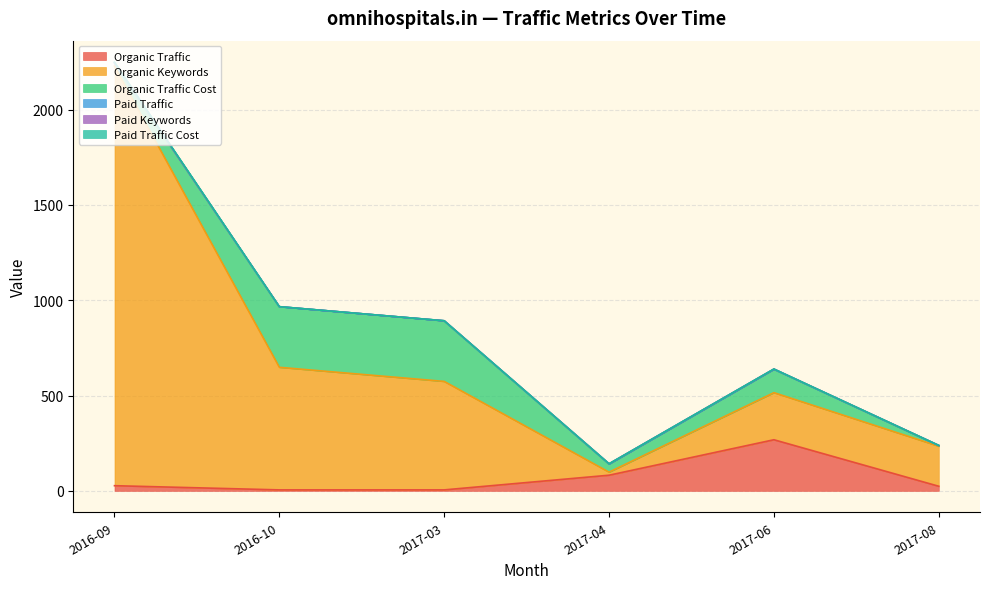

Reading left to right, list all the values displayed in this chart.

Organic Traffic: 27	5	5	82	268	24
Organic Keywords: 2201	643	569	16	247	210
Organic Traffic Cost: 17	318	318	43	123	4
Paid Traffic: 0	0	0	0	0	0
Paid Keywords: 0	0	0	1	1	0
Paid Traffic Cost: 4	0	0	0	0	0